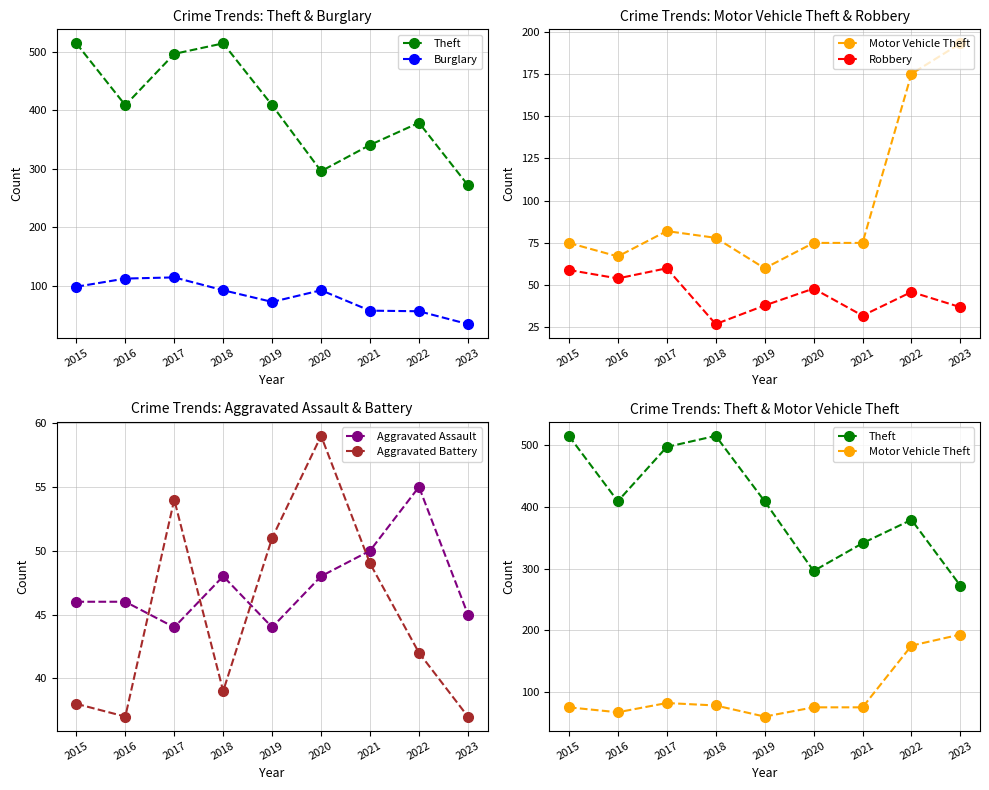

How many data points does each series have?

9